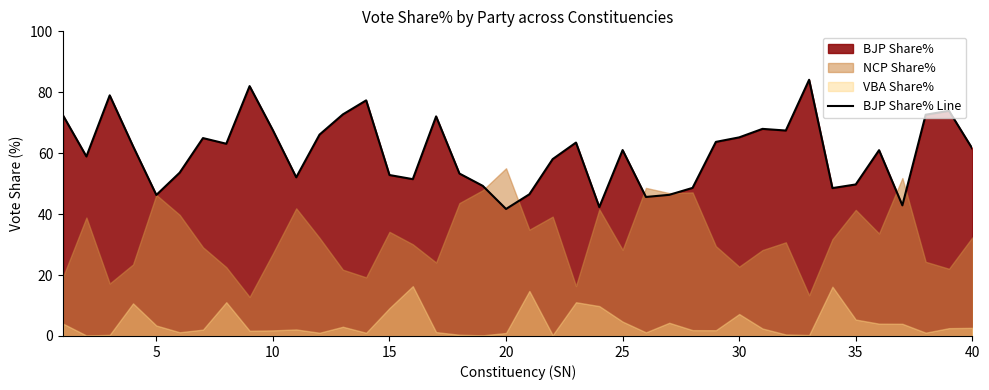

True or false: BJP Share% Line has a value of 67.5 at 10.

True